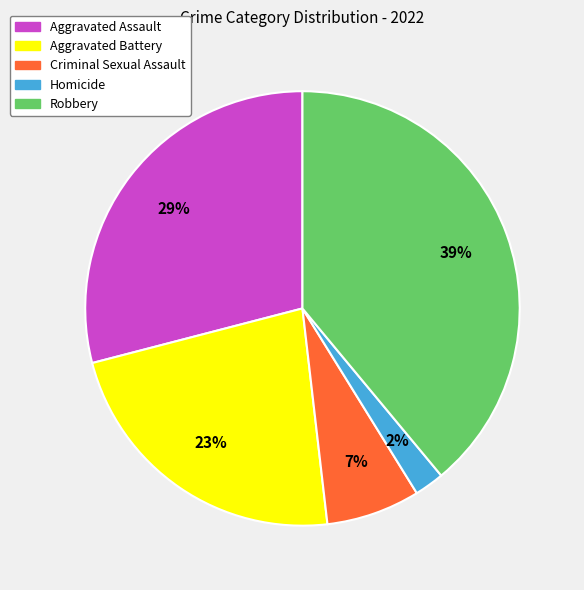

To the nearest percent, what is the average slice percentage?

20%